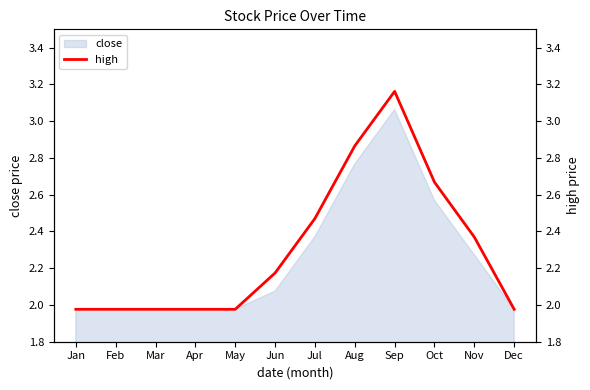

What is the sum of all values?

27.6